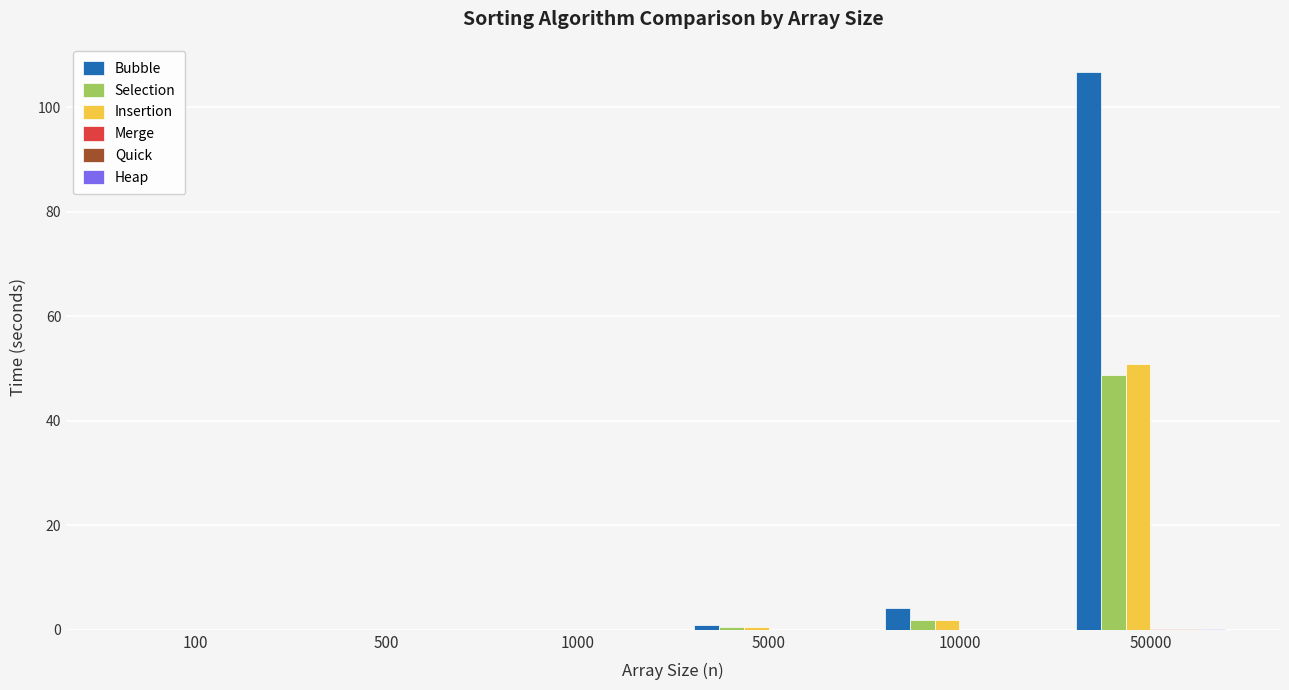

How many values in the Bubble series exceed 1?

3